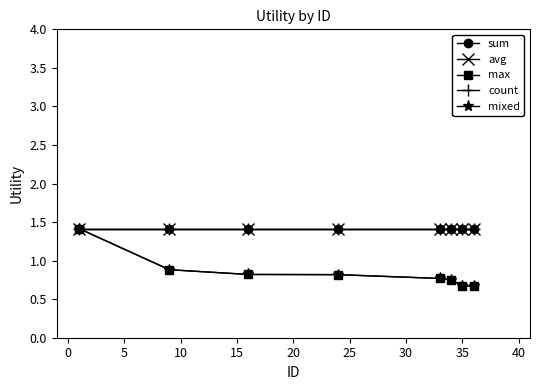

True or false: max and avg intersect in this chart.

False